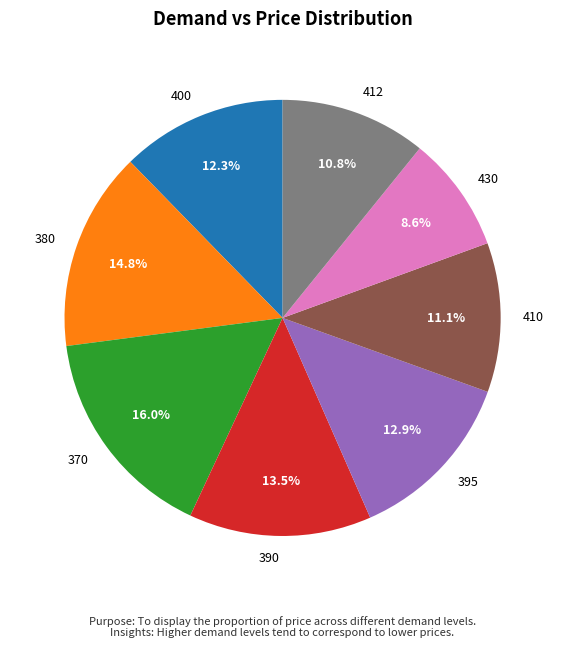

To the nearest percent, what is the combined percentage of 410 and 390?

25%